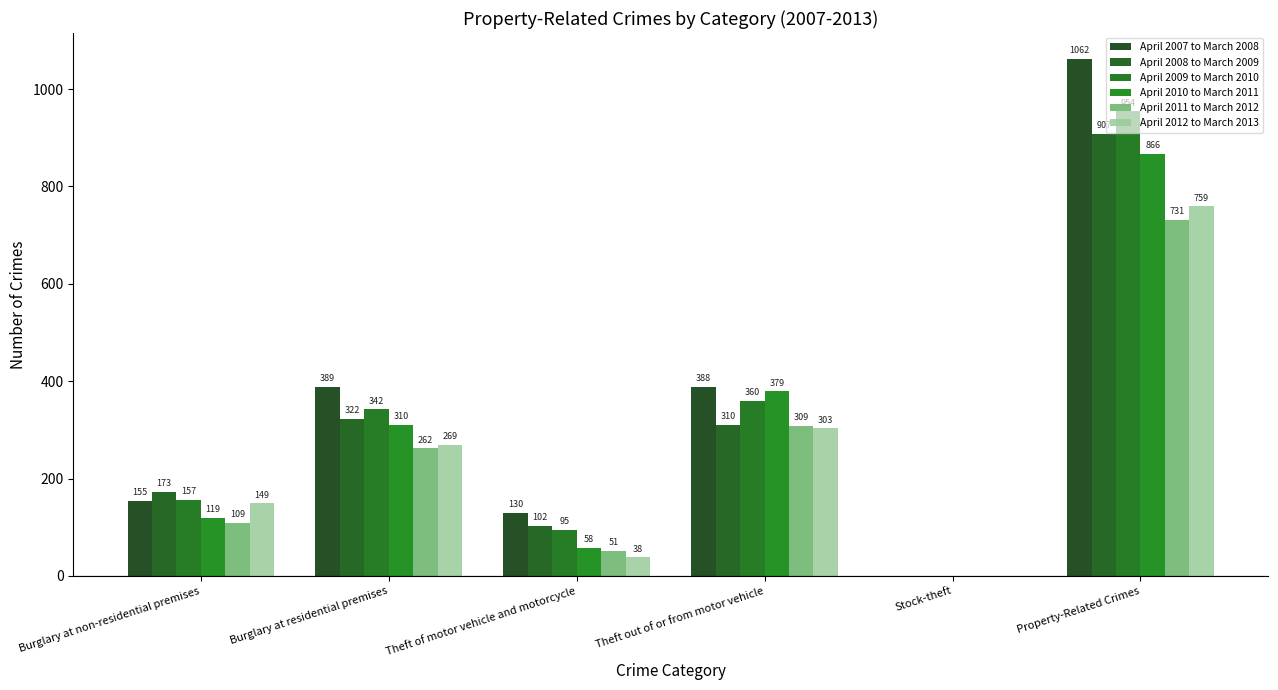

How many groups of bars are there?

6